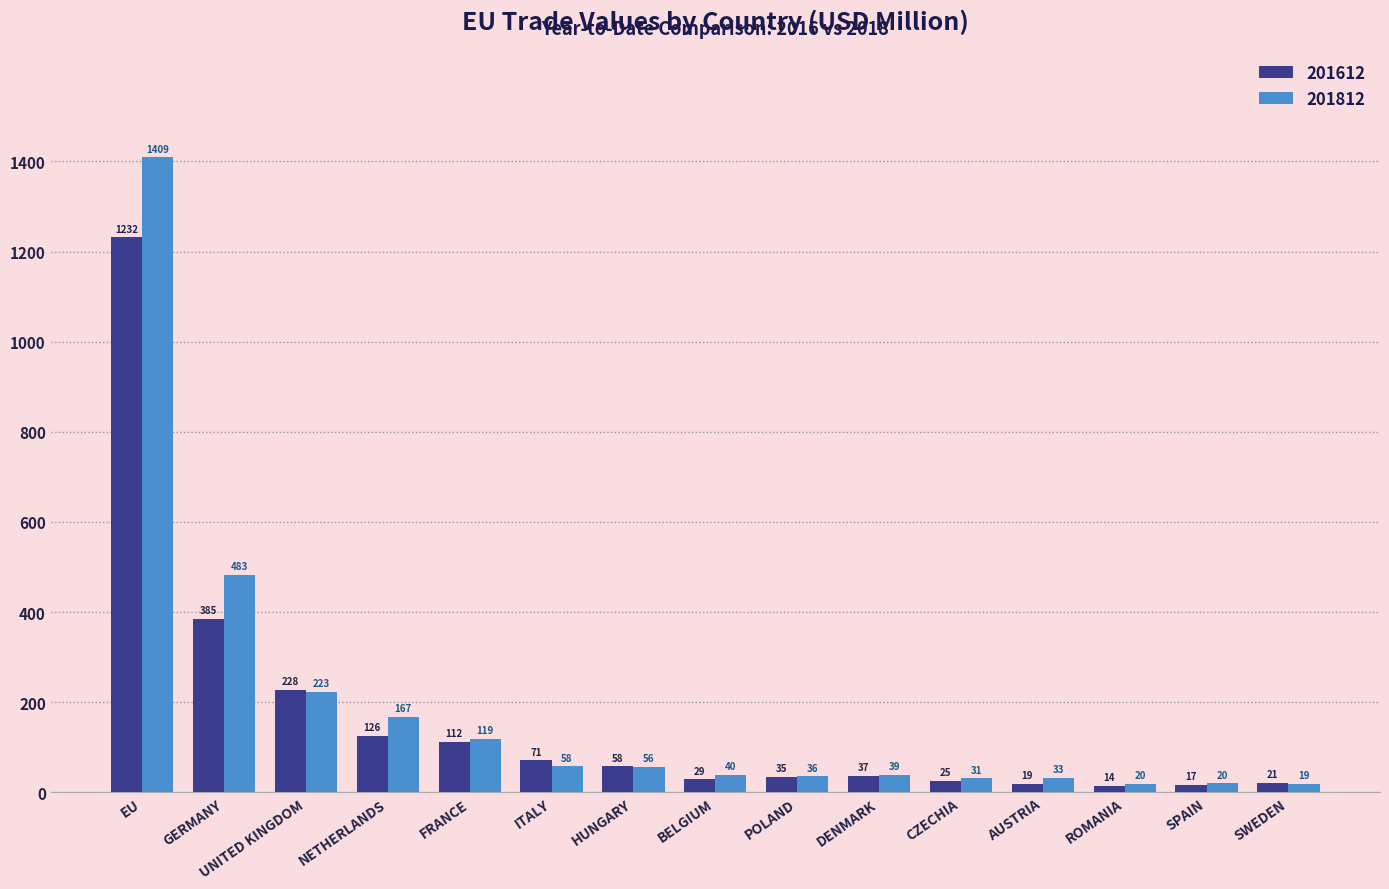

Which category has the lowest value in the 201812 series?

SWEDEN